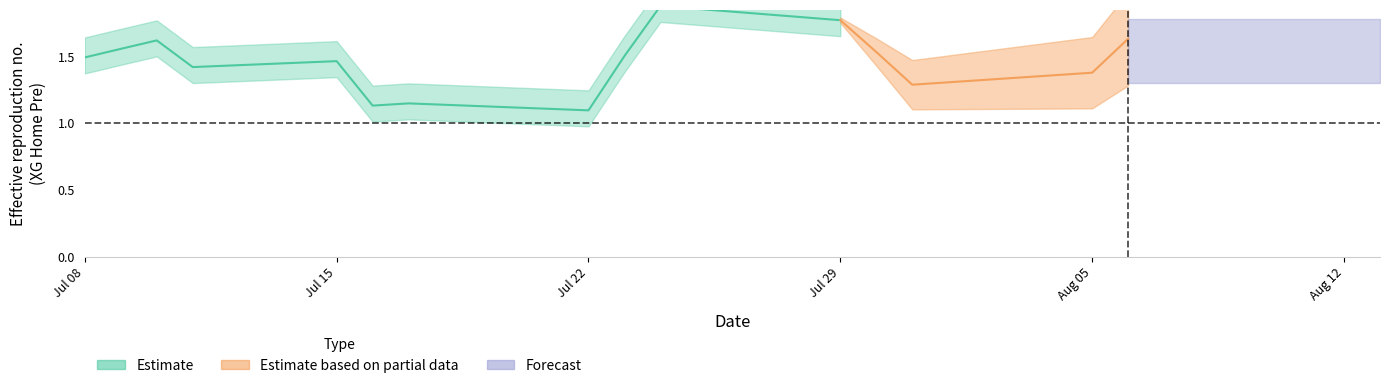

How many distinct data groups are displayed?

3